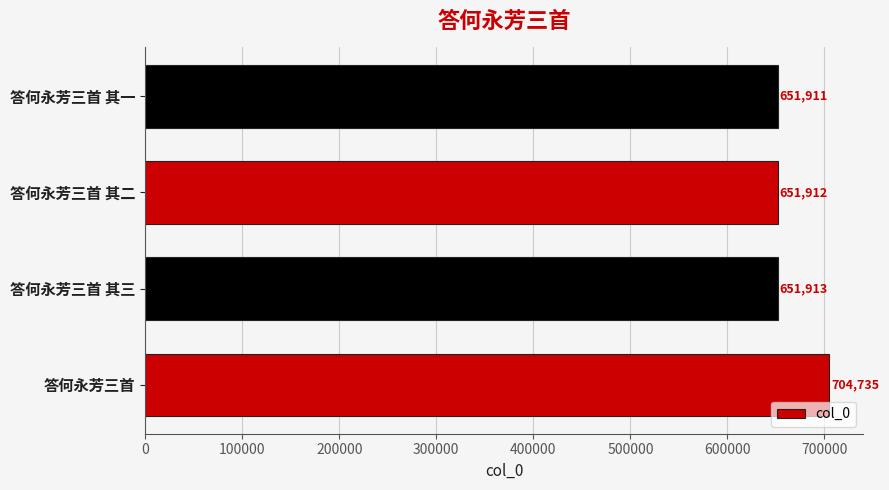

List the labels in order of value, smallest first.

答何永芳三首 其一, 答何永芳三首 其二, 答何永芳三首 其三, 答何永芳三首